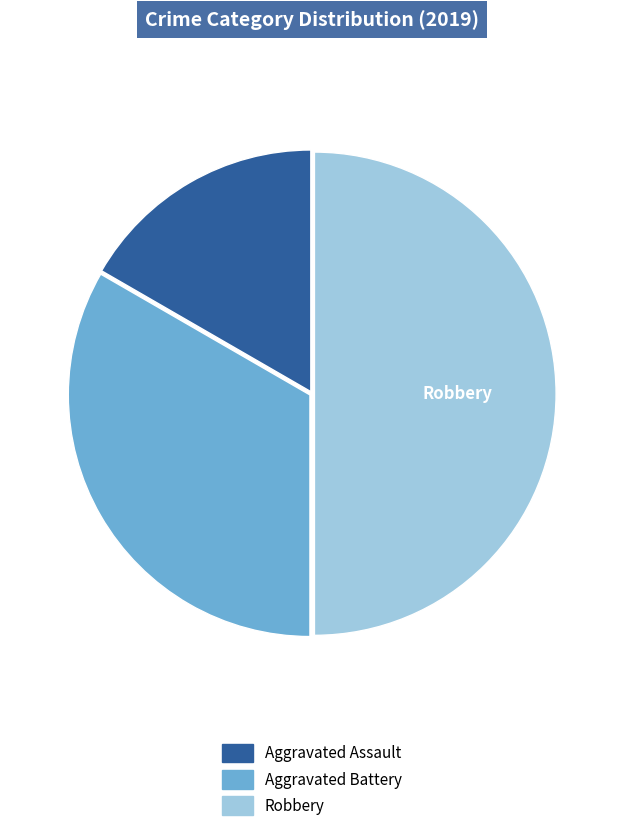

Count the number of slices in the pie.

3